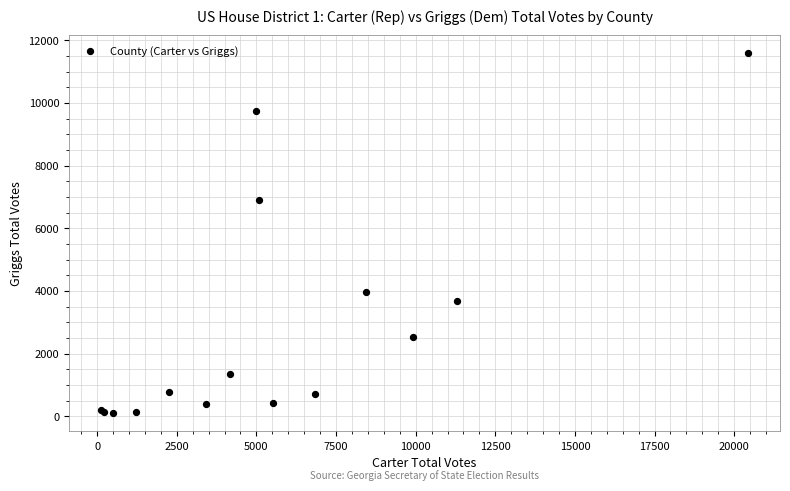

What Y value in the scatter plot is closest to 5841?

6901